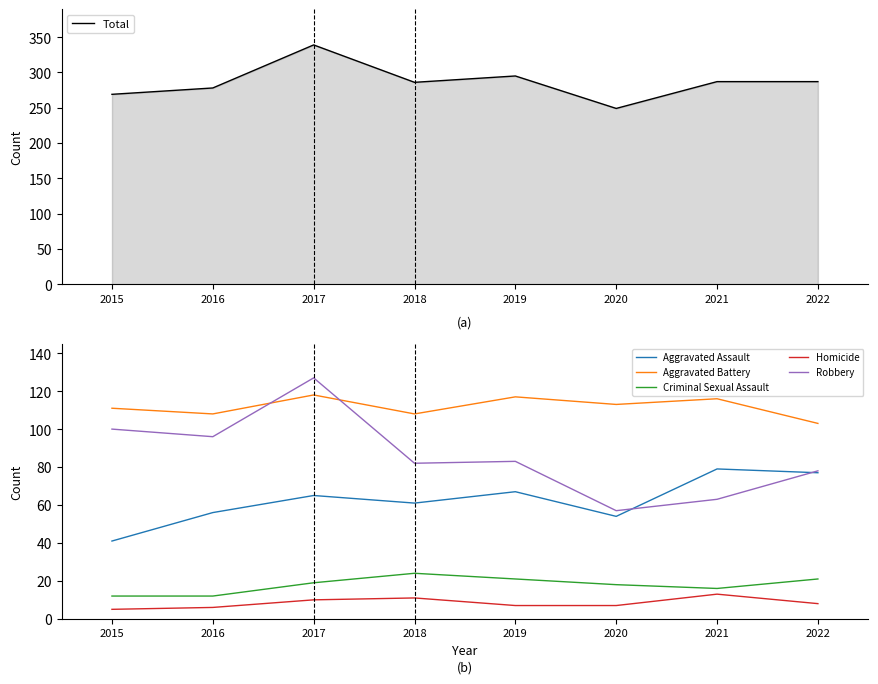

How many lines are shown in the chart?

6